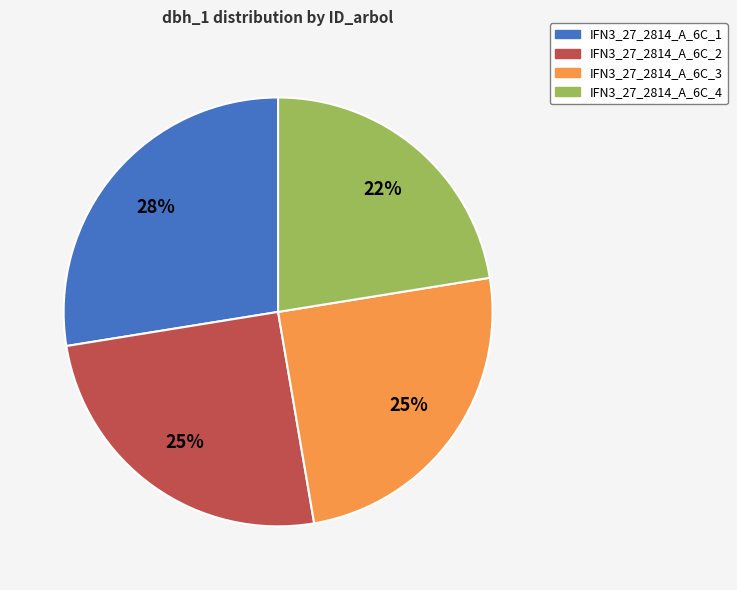

Is the sum of IFN3_27_2814_A_6C_2 and IFN3_27_2814_A_6C_4 greater than half?

No